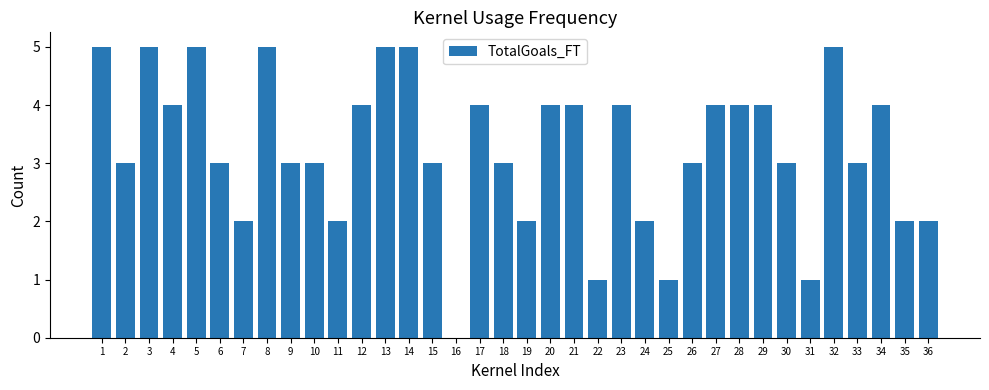

Which has a higher value, 6 or 22?

6